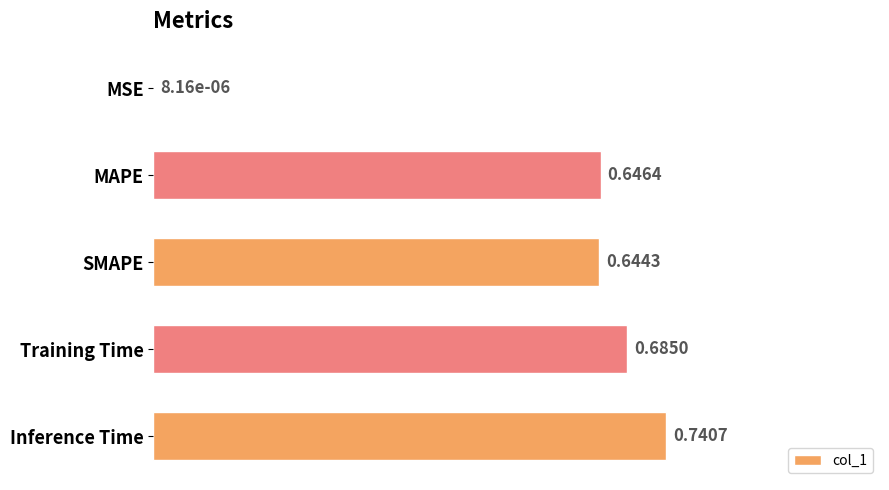

What is the sum of all values?

2.7